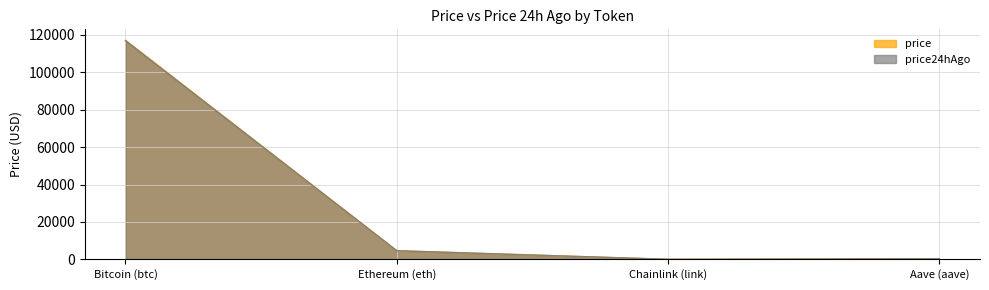

At which category does price24hAgo reach its first local valley?

Chainlink (link)